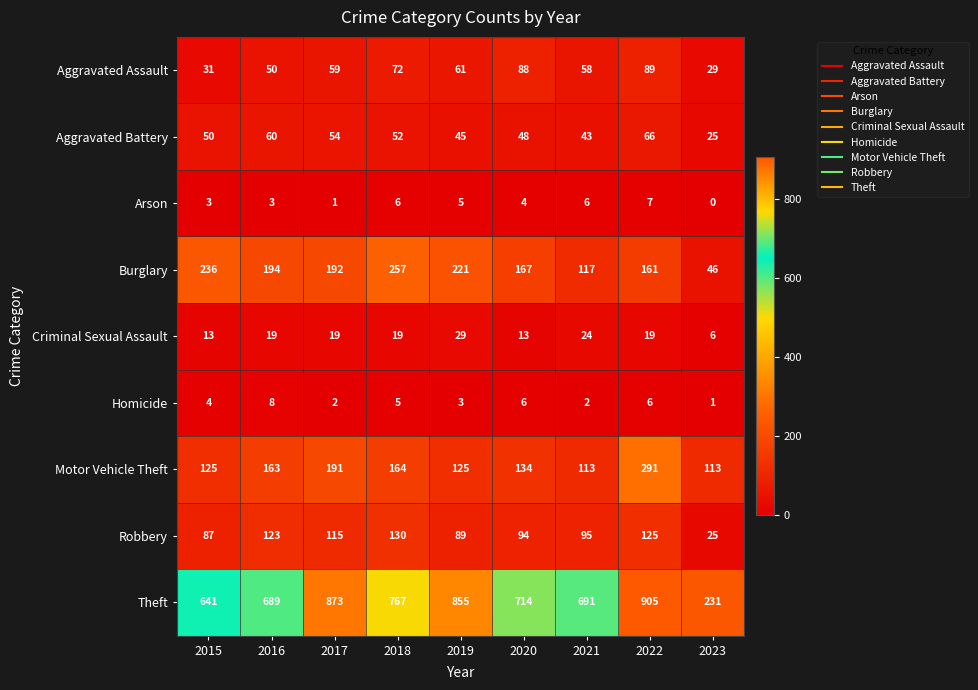

What is the average value of the Robbery series?

98